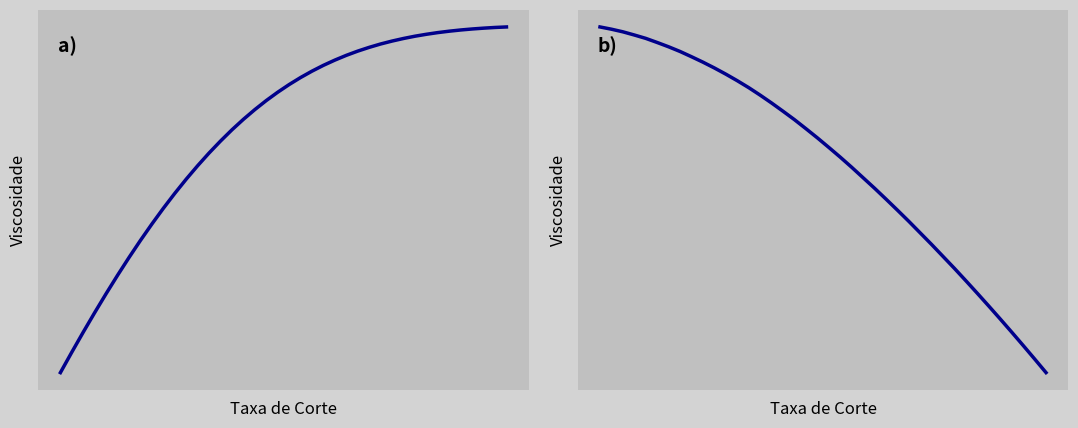

True or false: Y and X cross at least once.

False